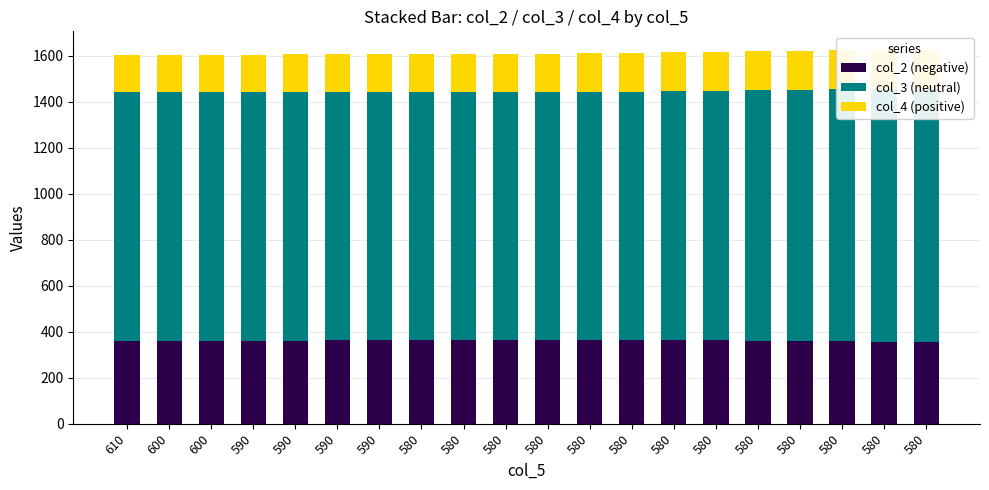

How many data points in col_4 (positive) are less than 167?

7